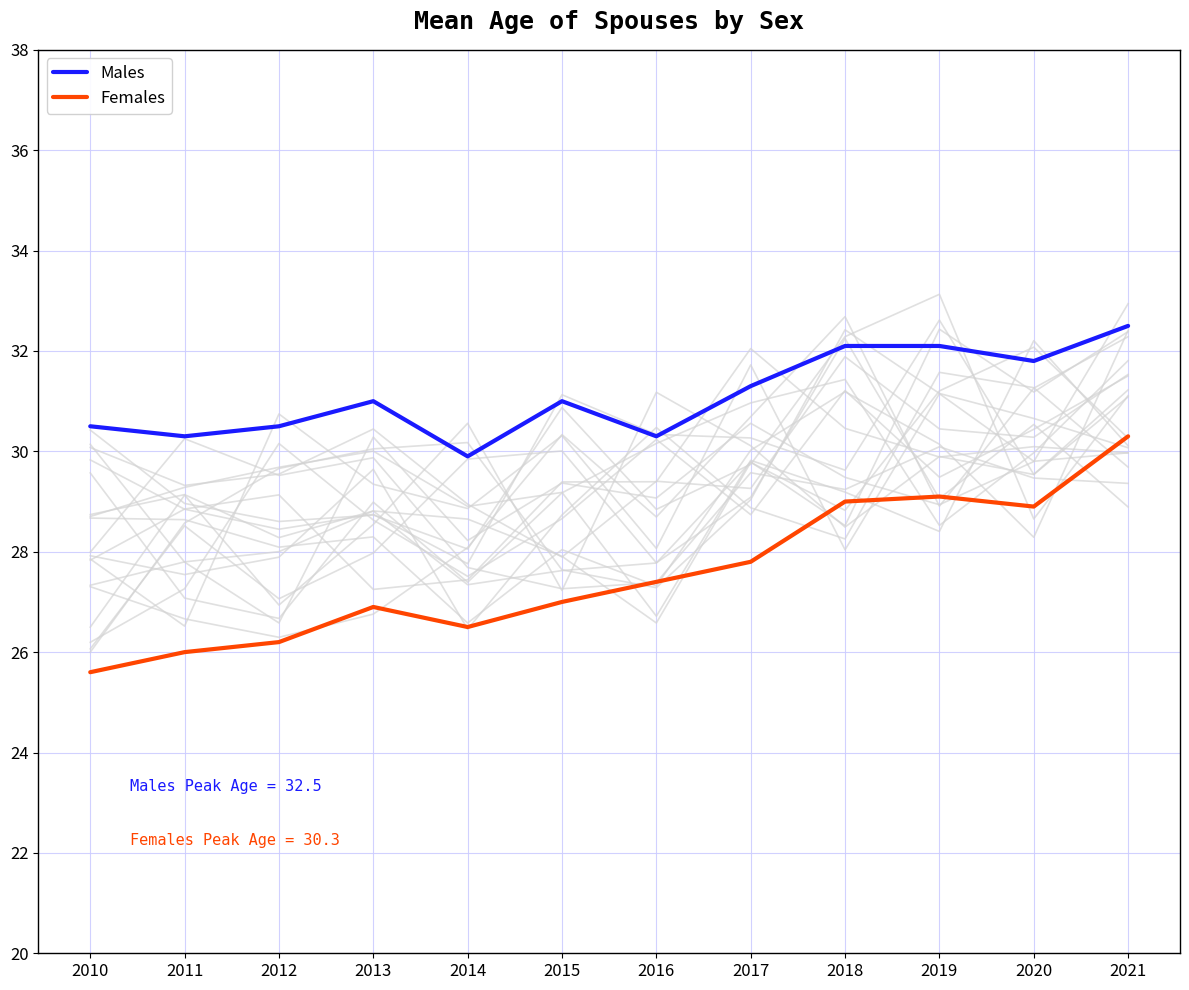

At which category does the chart reach its peak across all series?

2021